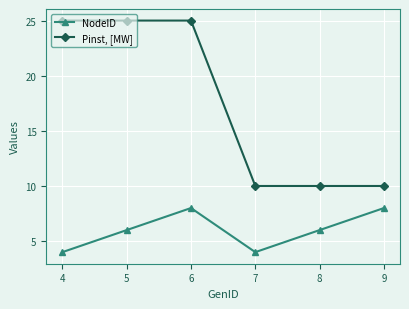

At 5, list the series in order from largest to smallest.

Pinst, [MW], NodeID